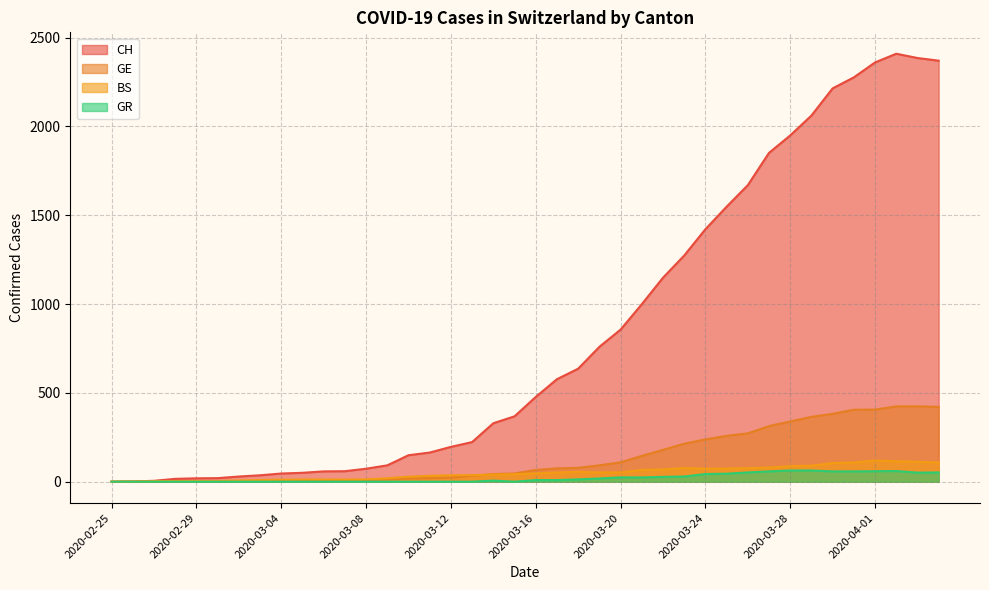

Reading left to right, transcribe all the data shown in this chart.

CH: 2020-02-25=0	2020-02-26=1	2020-02-27=5	2020-02-28=16	2020-02-29=19	2020-03-01=20	2020-03-02=29	2020-03-03=36	2020-03-04=46	2020-03-05=50	2020-03-06=58	2020-03-07=59	2020-03-08=73	2020-03-09=92	2020-03-10=149	2020-03-11=164	2020-03-12=196	2020-03-13=223	2020-03-14=329	2020-03-15=368	2020-03-16=477	2020-03-17=577	2020-03-18=636	2020-03-19=759	2020-03-20=856	2020-03-21=999	2020-03-22=1148	2020-03-23=1273	2020-03-24=1421	2020-03-25=1548	2020-03-26=1669	2020-03-27=1851	2020-03-28=1949	2020-03-29=2061	2020-03-30=2214	2020-03-31=2276	2020-04-01=2360	2020-04-02=2409	2020-04-03=2385	2020-04-04=2370
GE: 2020-02-25=0	2020-02-26=1	2020-02-27=1	2020-02-28=2	2020-02-29=3	2020-03-01=3	2020-03-02=3	2020-03-03=4	2020-03-04=4	2020-03-05=5	2020-03-06=7	2020-03-07=7	2020-03-08=9	2020-03-09=13	2020-03-10=18	2020-03-11=20	2020-03-12=23	2020-03-13=33	2020-03-14=43	2020-03-15=46	2020-03-16=66	2020-03-17=75	2020-03-18=78	2020-03-19=92	2020-03-20=109	2020-03-21=145	2020-03-22=179	2020-03-23=214	2020-03-24=238	2020-03-25=258	2020-03-26=272	2020-03-27=313	2020-03-28=339	2020-03-29=365	2020-03-30=382	2020-03-31=405	2020-04-01=406	2020-04-02=424	2020-04-03=424	2020-04-04=421
BS: 2020-02-25=0	2020-02-26=0	2020-02-27=3	2020-02-28=3	2020-02-29=4	2020-03-01=4	2020-03-02=7	2020-03-03=9	2020-03-04=11	2020-03-05=12	2020-03-06=12	2020-03-07=12	2020-03-08=13	2020-03-09=19	2020-03-10=28	2020-03-11=33	2020-03-12=36	2020-03-13=37	2020-03-14=40	2020-03-15=42	2020-03-16=47	2020-03-17=52	2020-03-18=55	2020-03-19=52	2020-03-20=52	2020-03-21=66	2020-03-22=69	2020-03-23=77	2020-03-24=73	2020-03-25=74	2020-03-26=76	2020-03-27=79	2020-03-28=87	2020-03-29=90	2020-03-30=105	2020-03-31=108	2020-04-01=119	2020-04-02=115	2020-04-03=112	2020-04-04=108
GR: 2020-02-25=0	2020-02-26=0	2020-02-27=0	2020-02-28=0	2020-02-29=0	2020-03-01=0	2020-03-02=0	2020-03-03=0	2020-03-04=0	2020-03-05=0	2020-03-06=0	2020-03-07=0	2020-03-08=0	2020-03-09=0	2020-03-10=0	2020-03-11=0	2020-03-12=0	2020-03-13=0	2020-03-14=6	2020-03-15=0	2020-03-16=9	2020-03-17=9	2020-03-18=13	2020-03-19=18	2020-03-20=24	2020-03-21=24	2020-03-22=27	2020-03-23=29	2020-03-24=43	2020-03-25=45	2020-03-26=52	2020-03-27=58	2020-03-28=63	2020-03-29=63	2020-03-30=58	2020-03-31=58	2020-04-01=59	2020-04-02=60	2020-04-03=51	2020-04-04=52